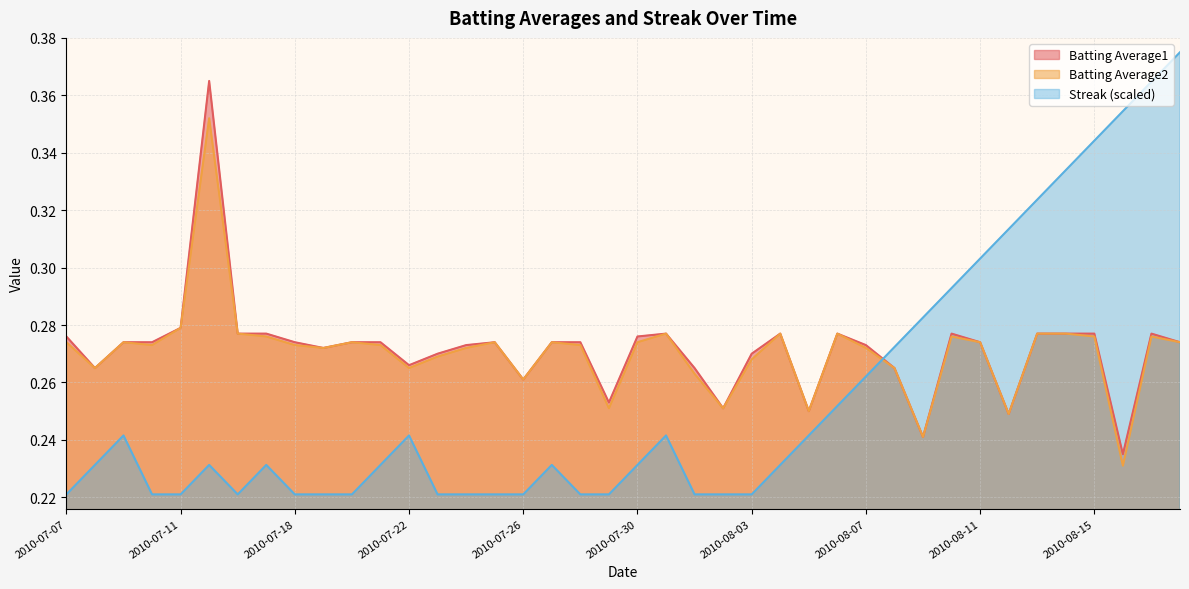

List the series in order of their peak value, lowest first.

Batting Average2, Batting Average1, Streak (scaled)